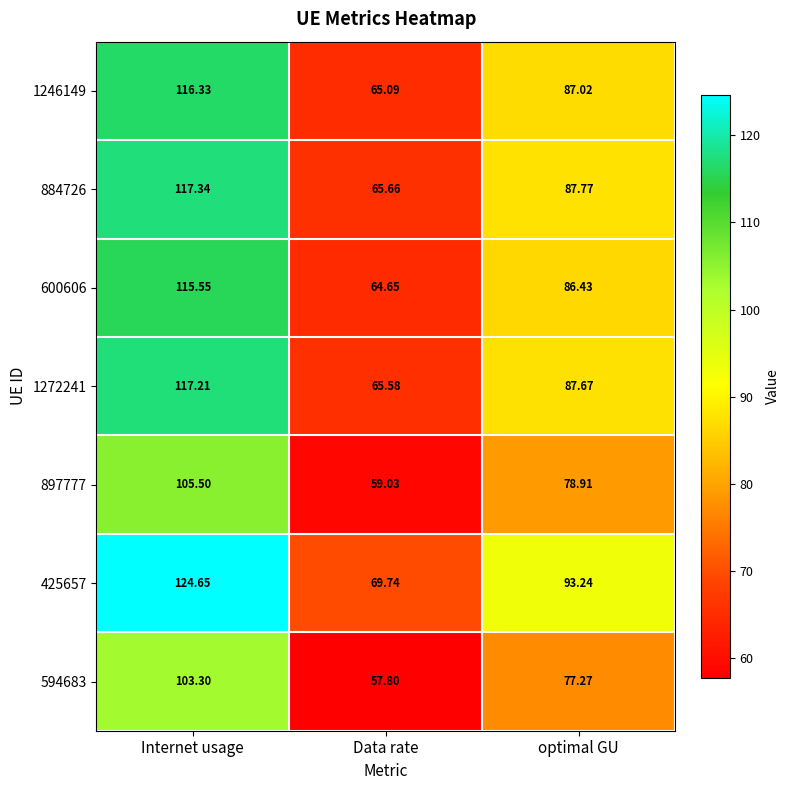

What is the total value across all series at Data rate?

447.6